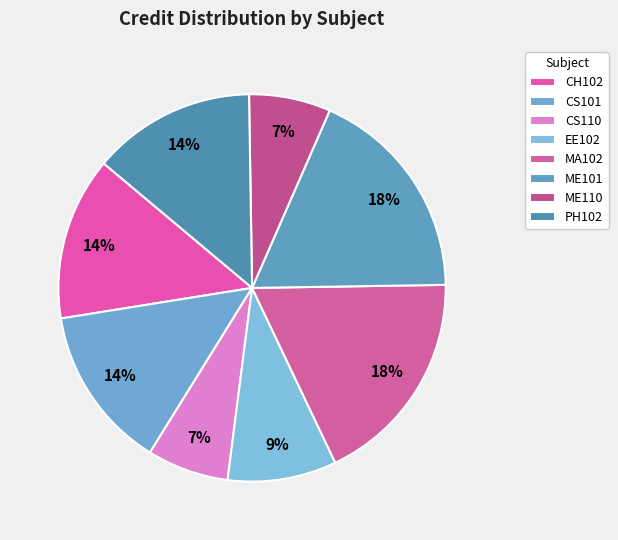

What is the ratio of the value at MA102 to the value at CS110?

2.7